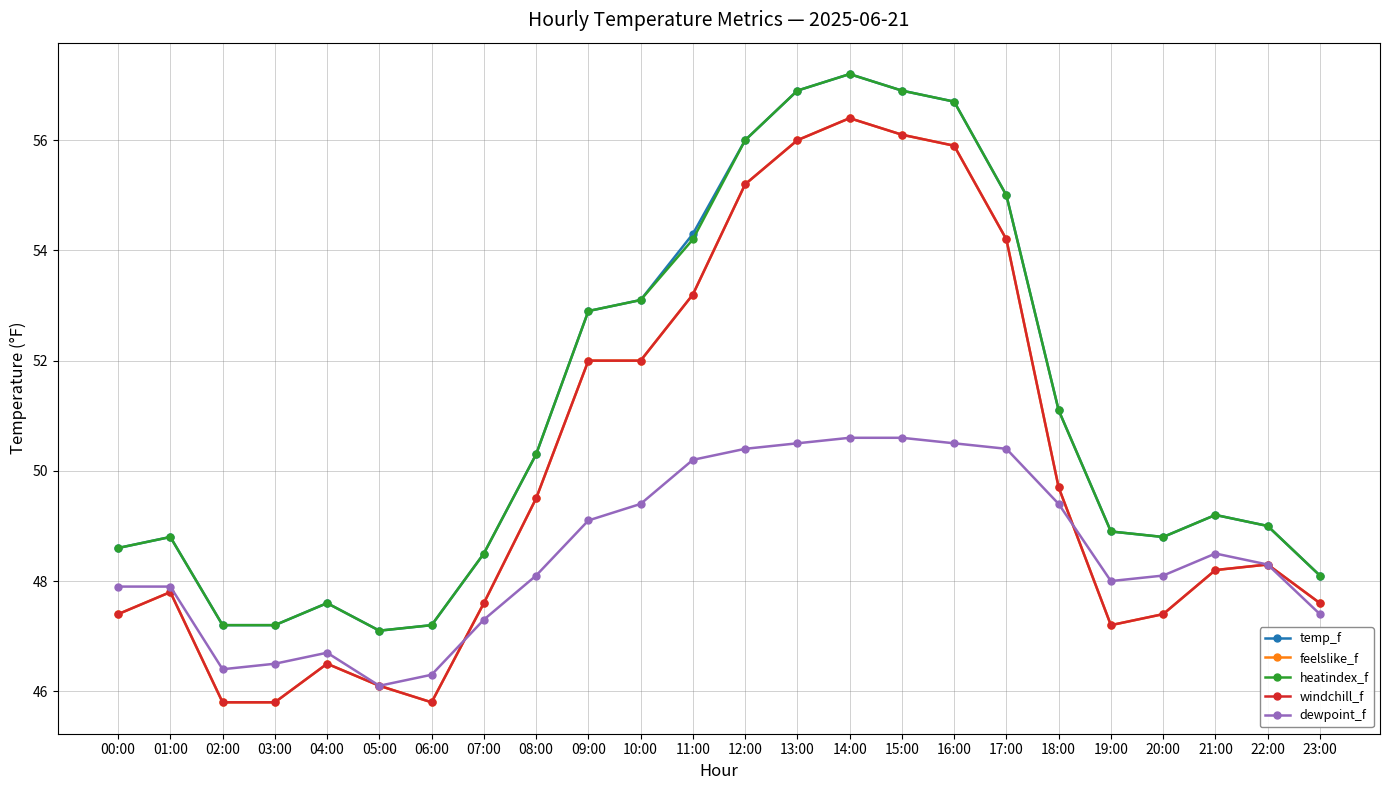

Is this an area chart (filled region under the line)?

No